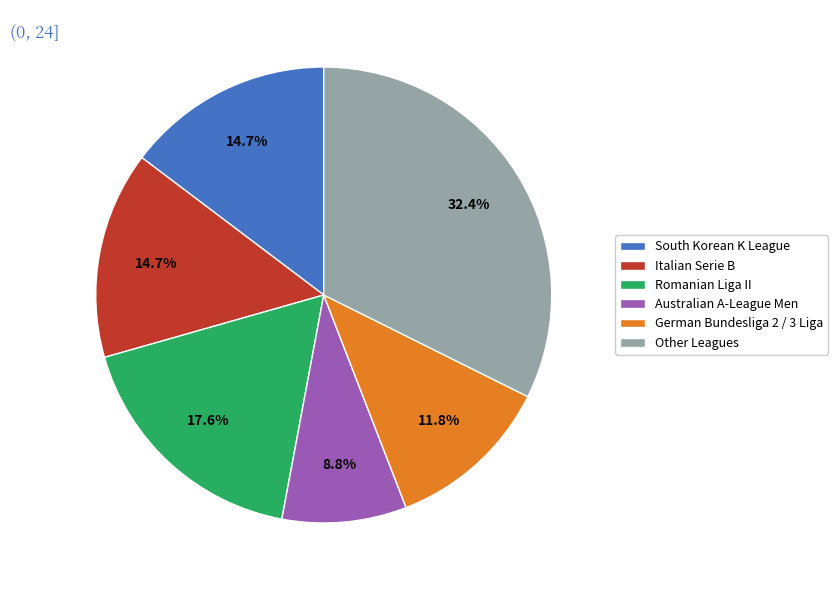

How much of the chart is everything except Italian Serie B?

85.3%